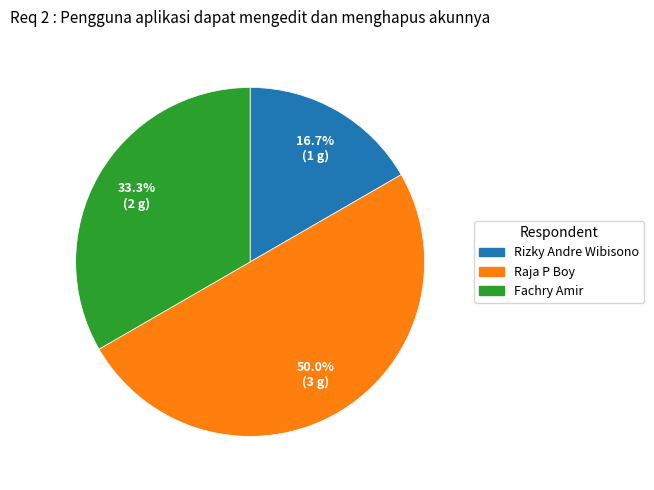

Combined, what portion of the pie is Rizky Andre Wibisono and Fachry Amir?

50.0%